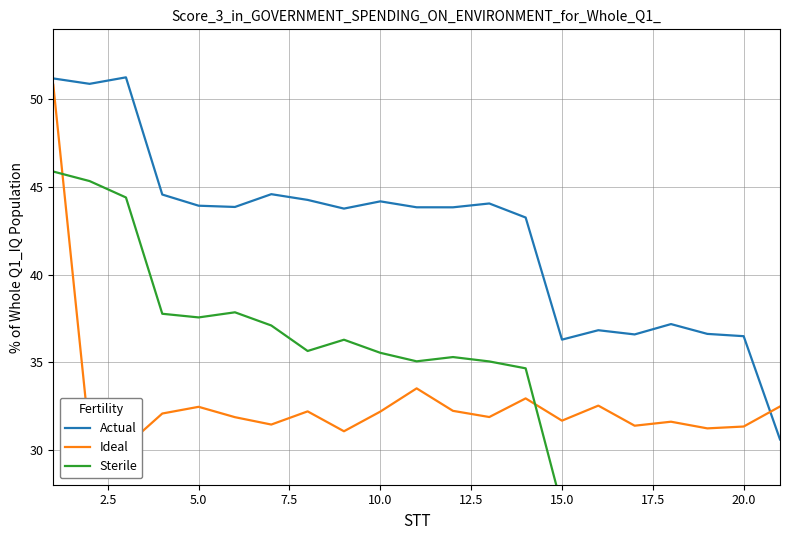

What is the minimum value for Actual?

30.6